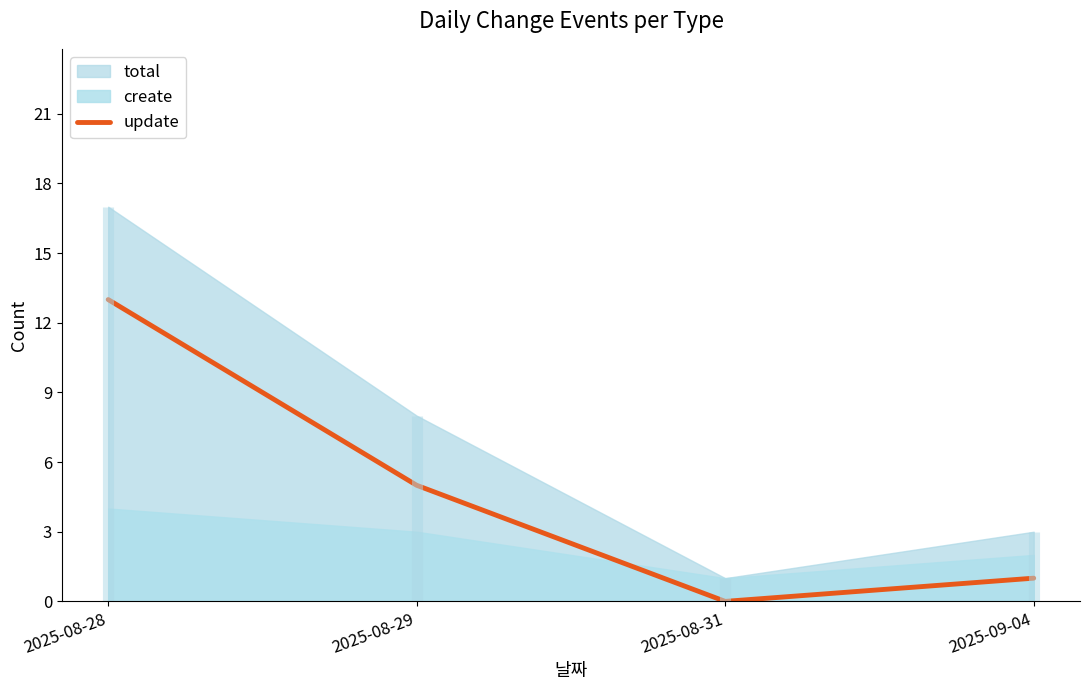

What is the change in value from 2025-08-28 to 2025-08-31?

-13